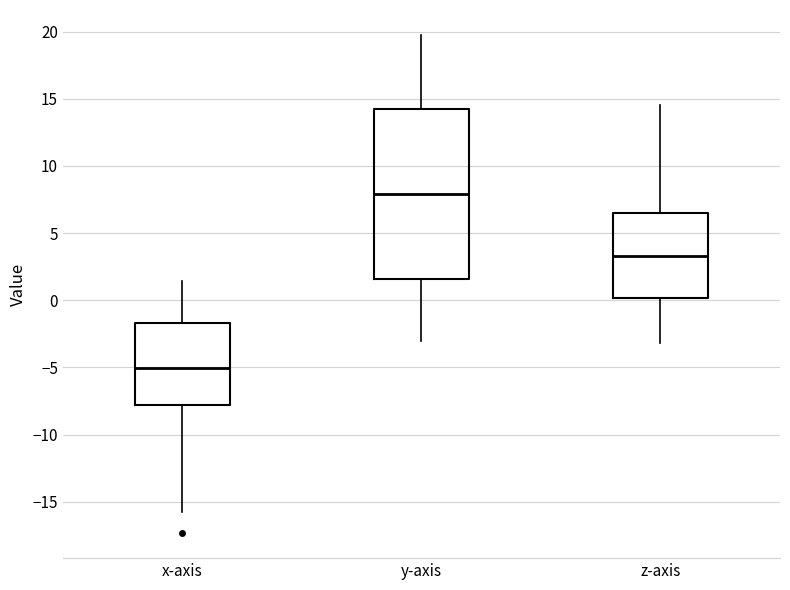

Comparing the boxes themselves (not the whiskers), which one is the tallest?

y-axis